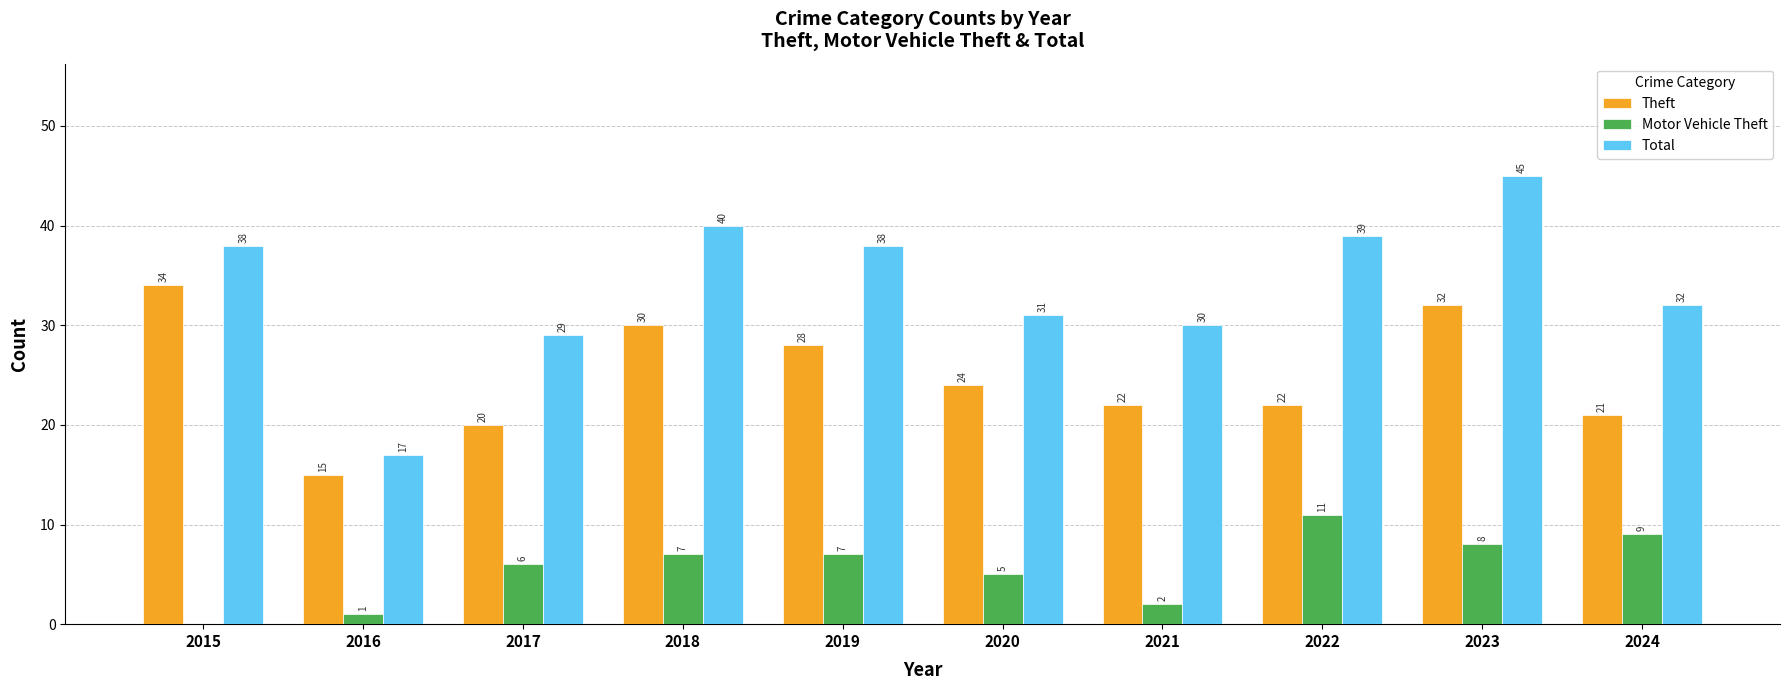

The value of Theft at 2019 is 47. True or false?

False